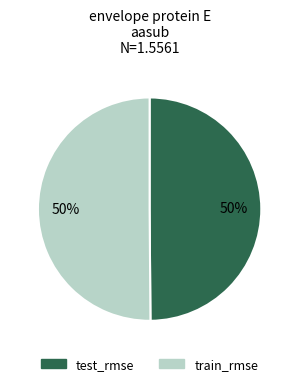

Is the sum of test_rmse and train_rmse greater than half?

Yes